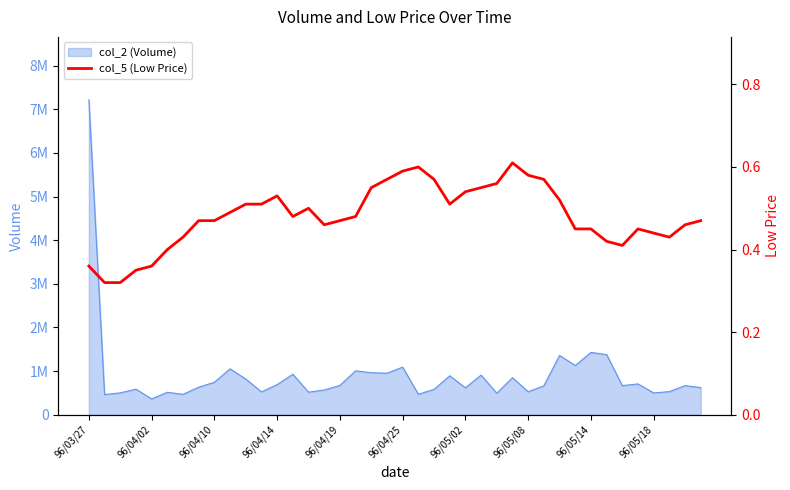

How many interior local peaks (higher than both neighbors) does the data have?

5